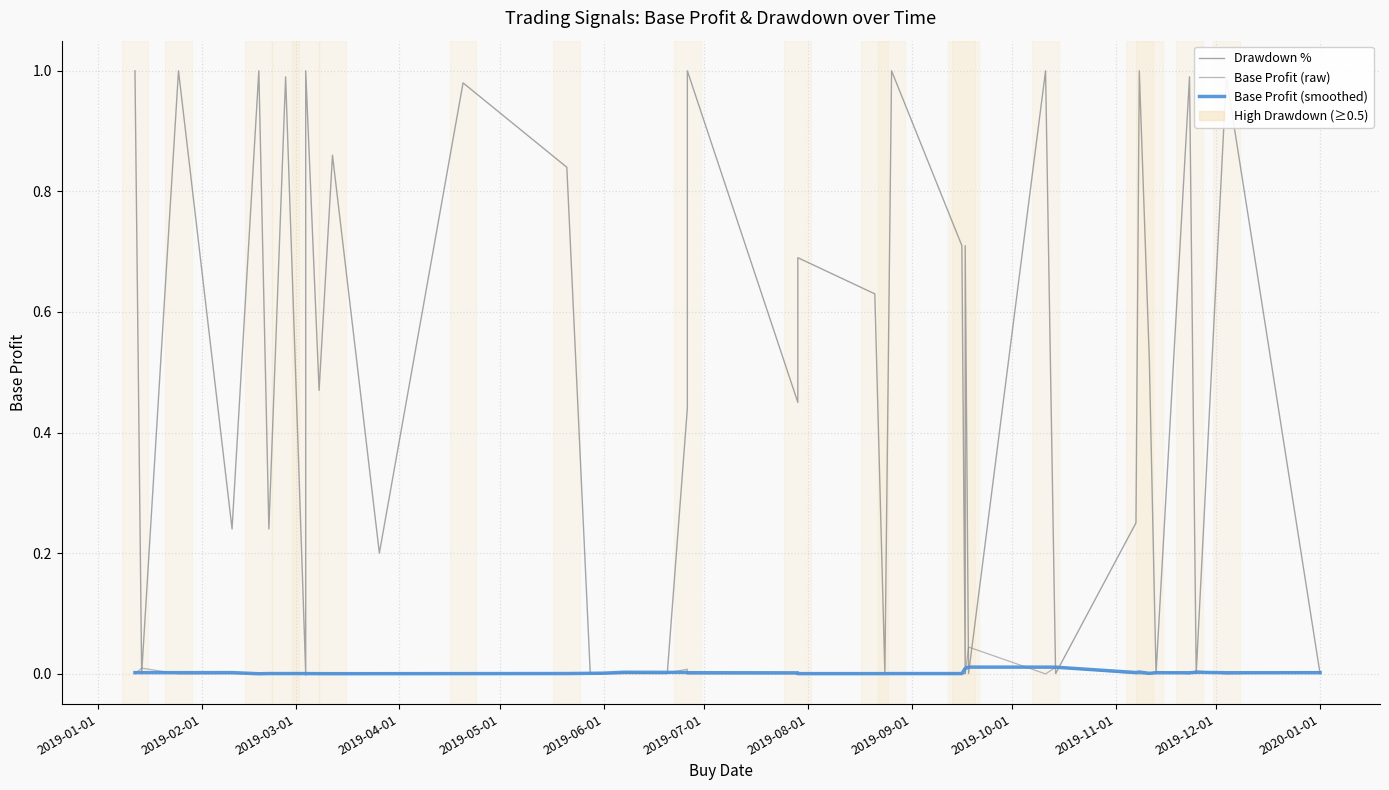

What is the sum of all Base Profit (smoothed) values?

0.1